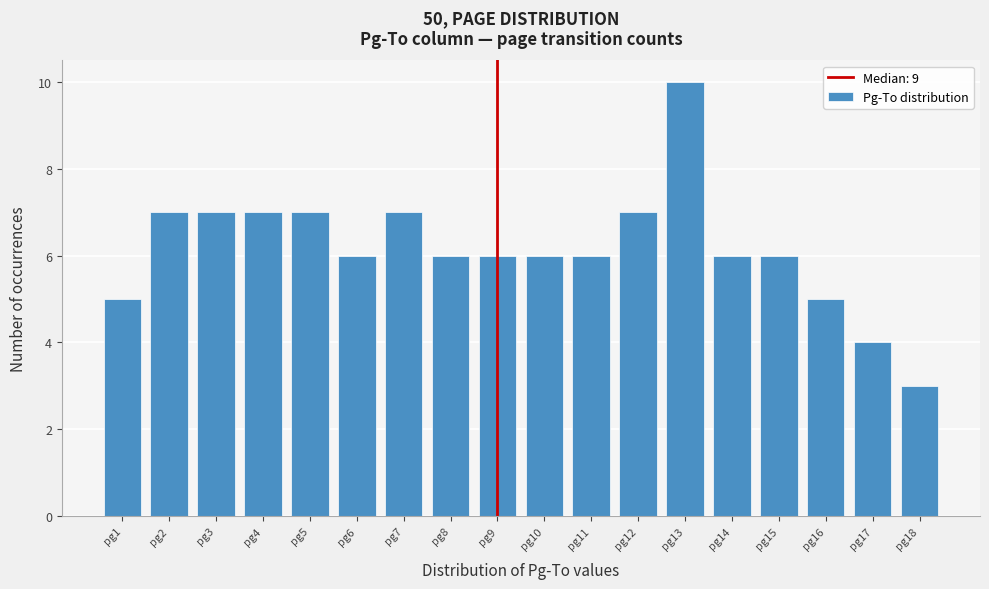

Reading left to right, list every bar in this chart as the range it spans on the x-axis followed by its height. The values are not printed on the chart, so give them approximately, as read against the axis.

0.5 to 1.5: 5
1.5 to 2.5: 7
2.5 to 3.5: 7
3.5 to 4.5: 7
4.5 to 5.5: 7
5.5 to 6.5: 6
6.5 to 7.5: 7
7.5 to 8.5: 6
8.5 to 9.5: 6
9.5 to 10.5: 6
10.5 to 11.5: 6
11.5 to 12.5: 7
12.5 to 13.5: 10
13.5 to 14.5: 6
14.5 to 15.5: 6
15.5 to 16.5: 5
16.5 to 17.5: 4
17.5 to 18.5: 3